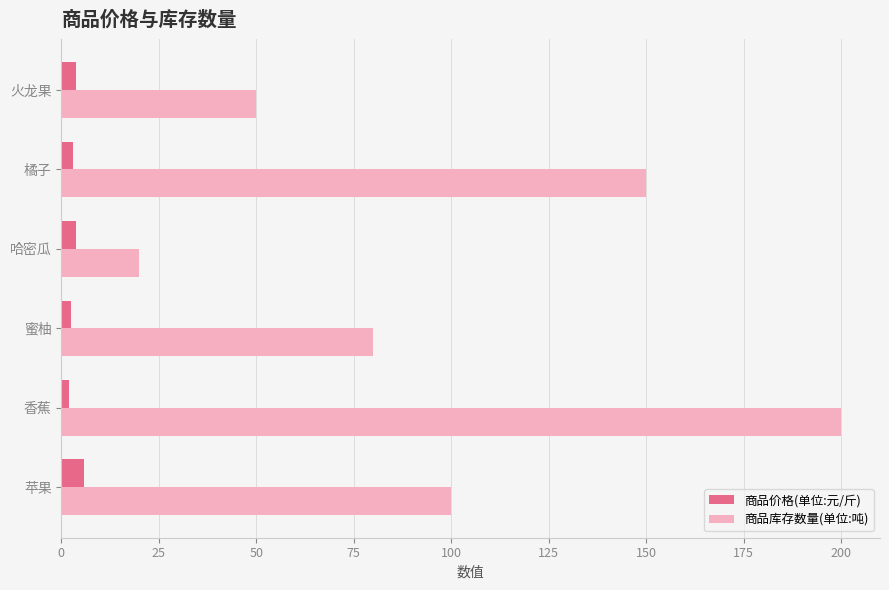

Between 苹果 and 哈密瓜, which series saw the biggest shift?

商品库存数量(单位:吨)